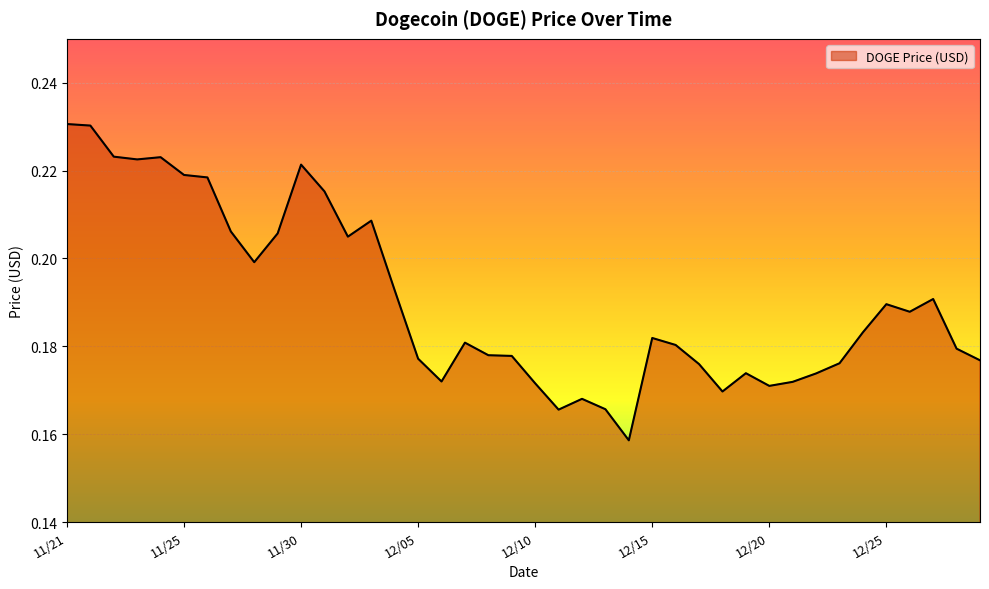

How many values are between 0 and 1?

40